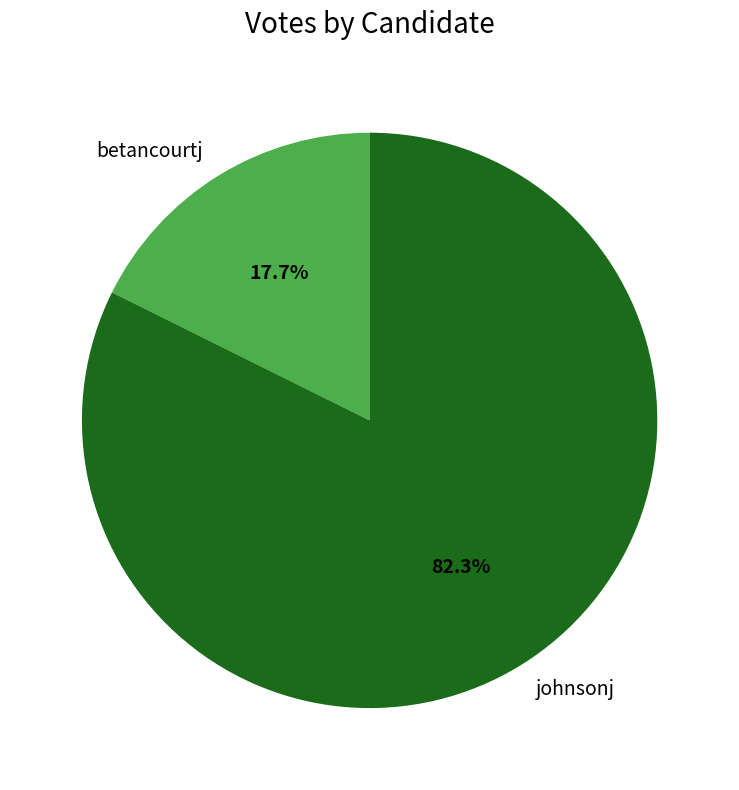

To the nearest percent, what is the combined percentage of johnsonj and betancourtj?

100%